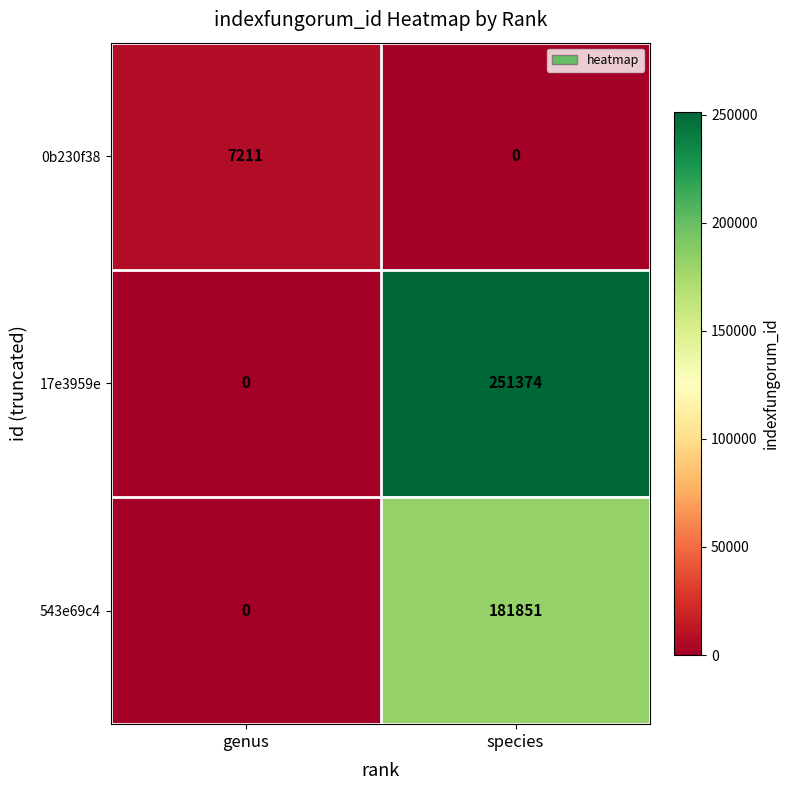

What is the average value of the 543e69c4 series?

90926